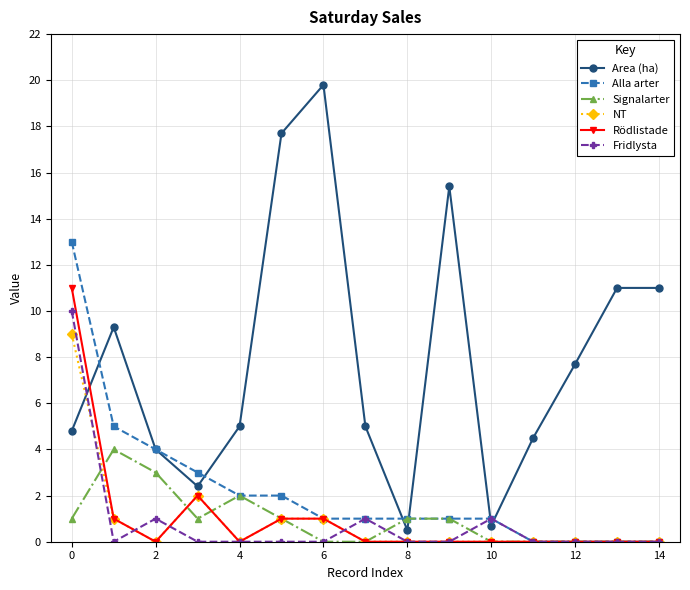

Rank the series by their maximum value, from lowest to highest.

Signalarter, NT, Fridlysta, Rödlistade, Alla arter, Area (ha)